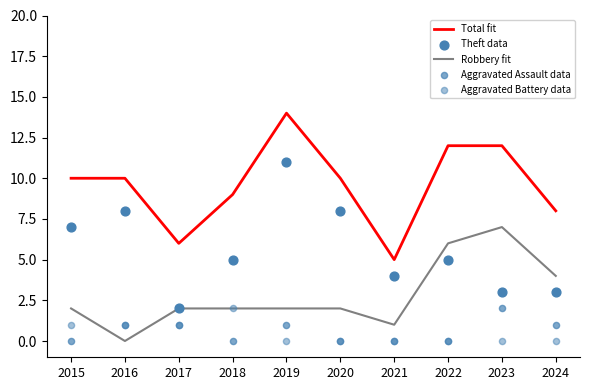

What are all the series names shown in the legend?

Total fit, Robbery fit, Theft data, Aggravated Assault data, Aggravated Battery data